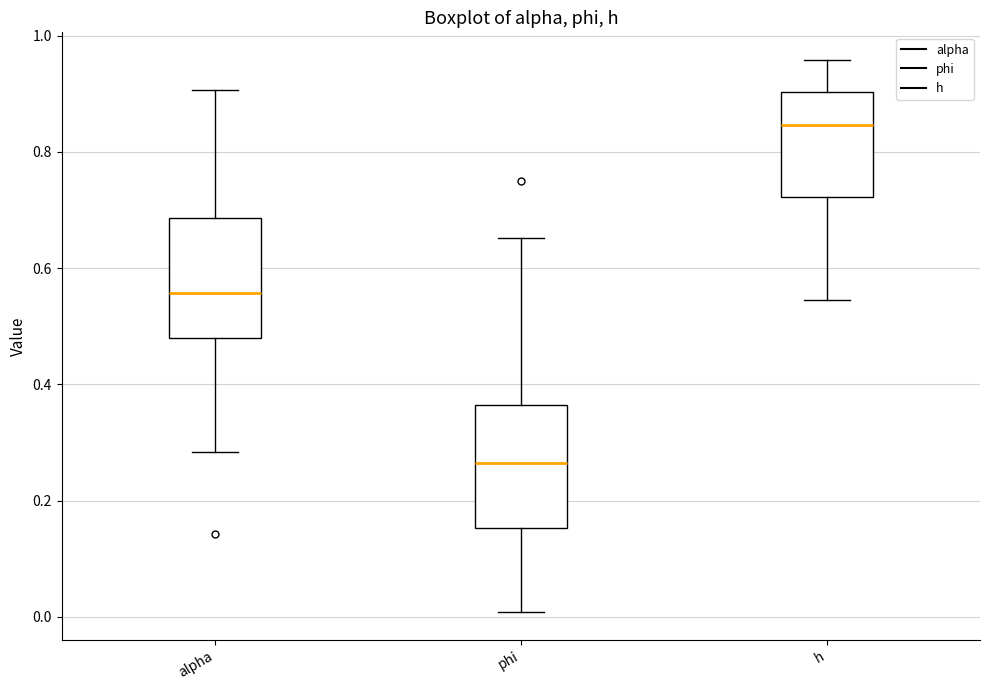

Where does the median line of the box for h sit on the y-axis? The values are not printed on the chart, so give them approximately, as read against the axis.

0.84